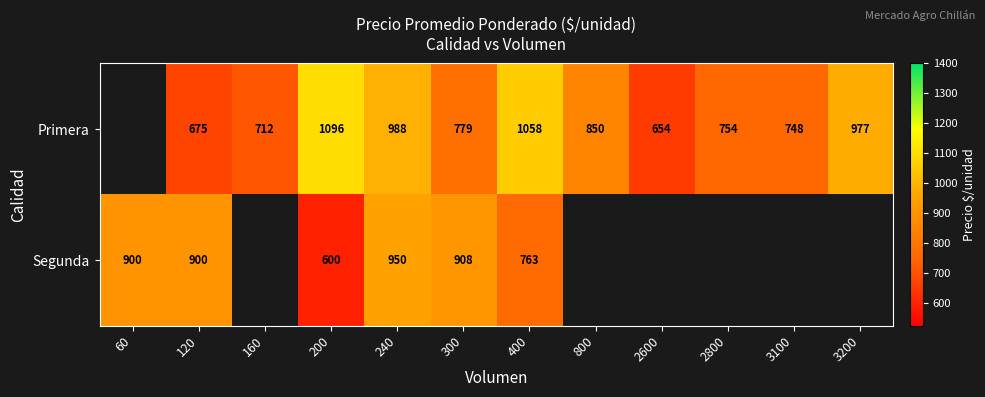

What is the sum of the Primera values at 3200 and 800?

1827